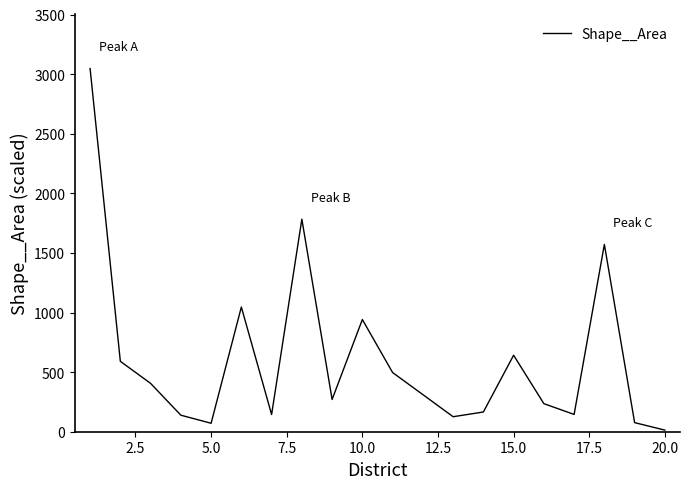

What is the smallest value displayed?

13.4